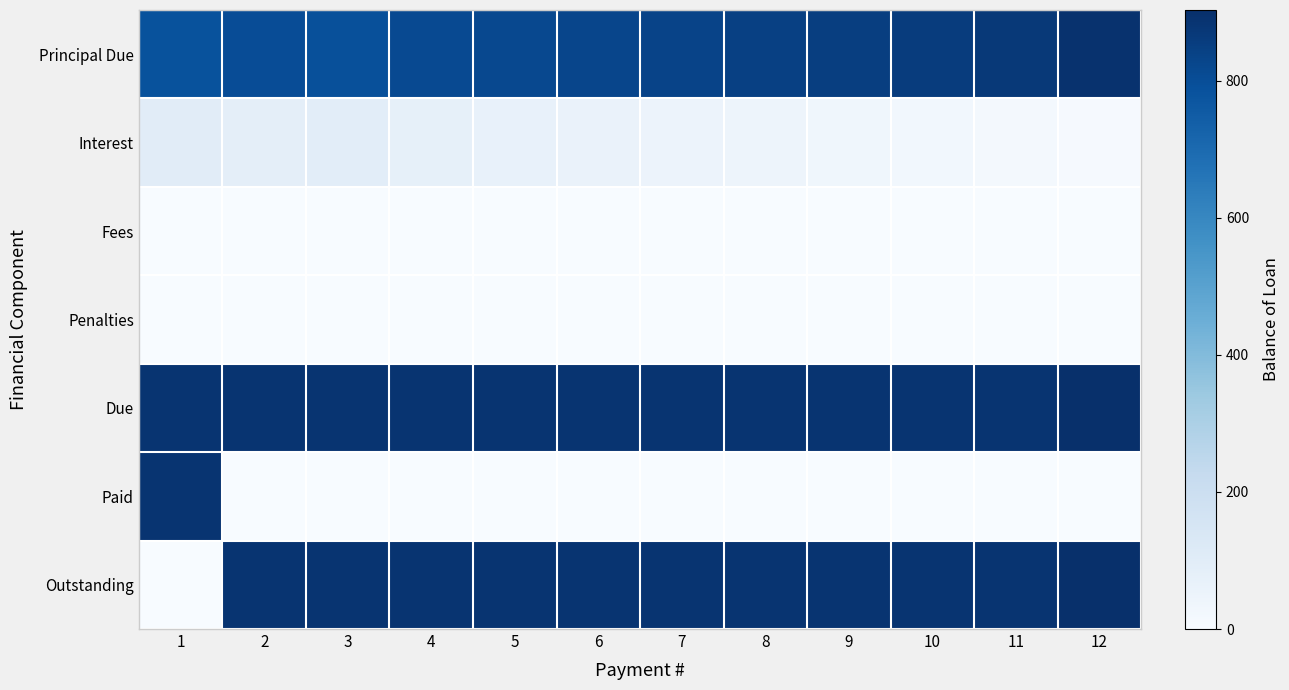

At which category is the sum across all series the highest?

12